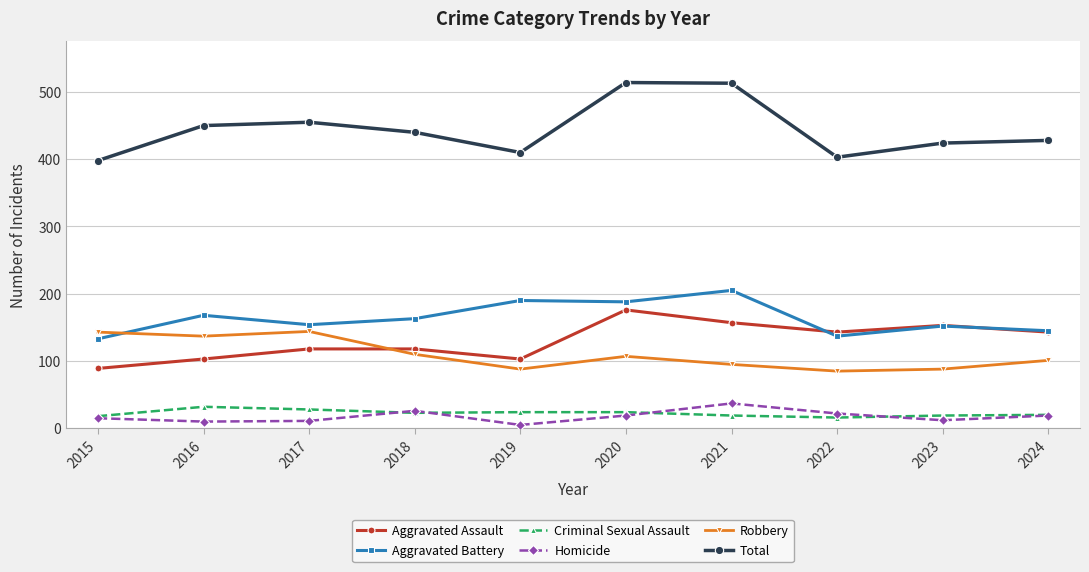

What is the minimum value shown in the chart?

5